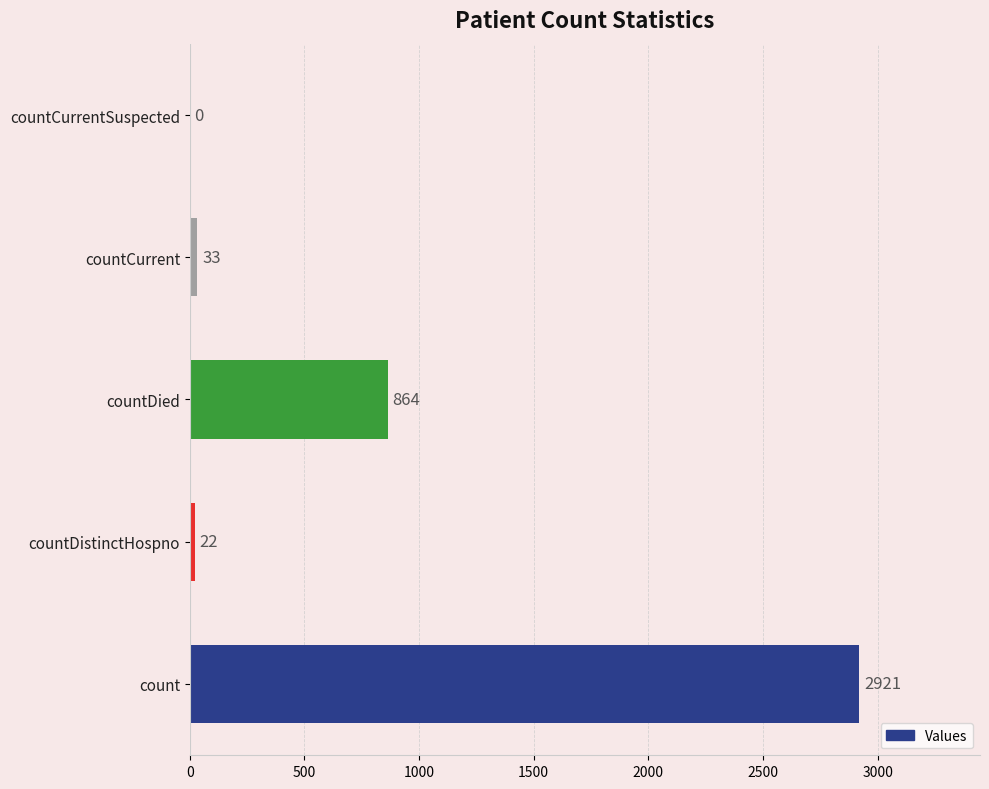

What is the approximate value at countCurrent?

33